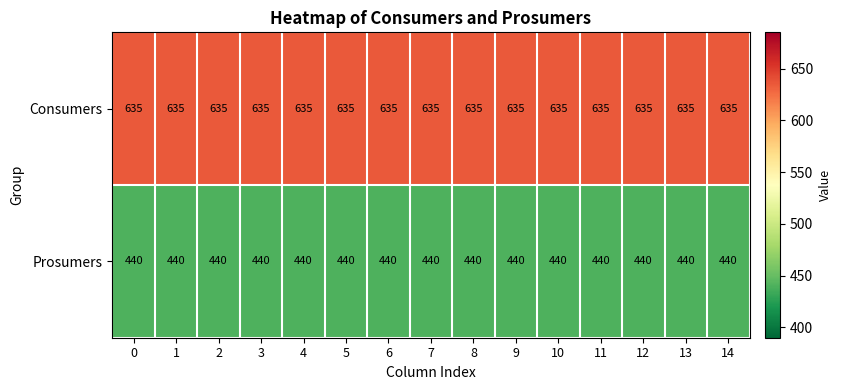

The Prosumers series shows 94 at 7. True or false?

False